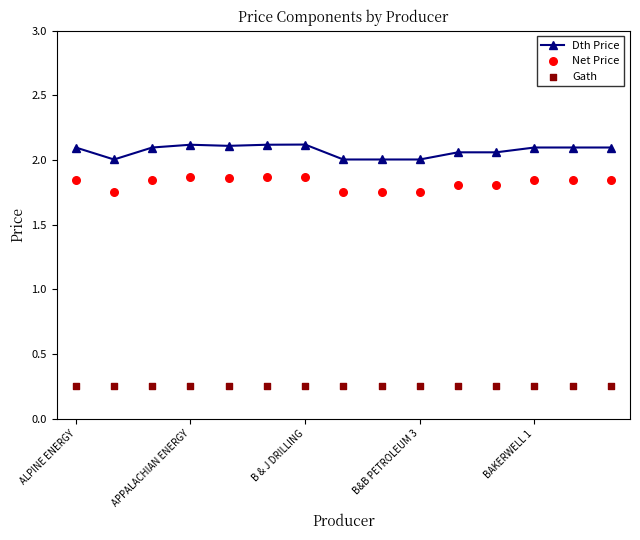

Which series reaches the minimum Y coordinate?

Gath